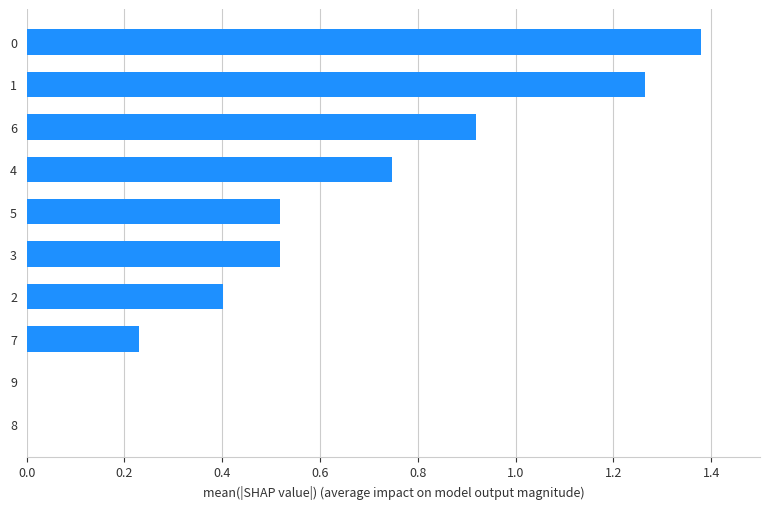

Are the bars horizontal?

Yes